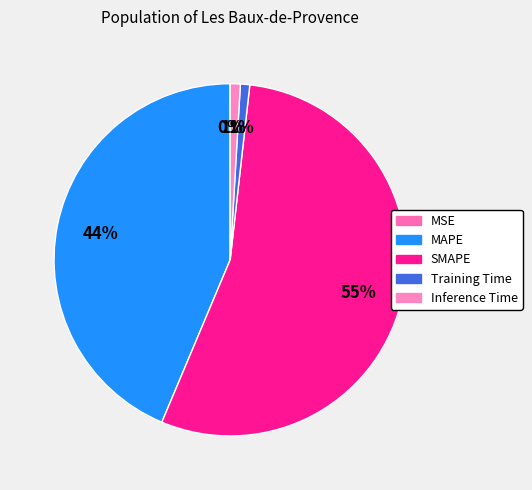

What is the total percentage of MAPE and Training Time?

44.5%